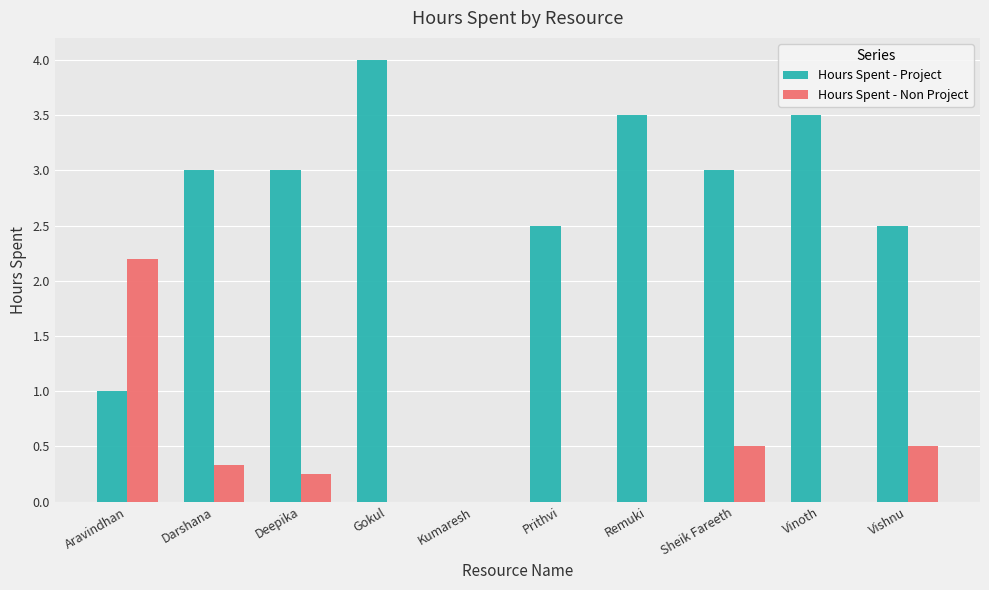

How many groups of bars are there?

10